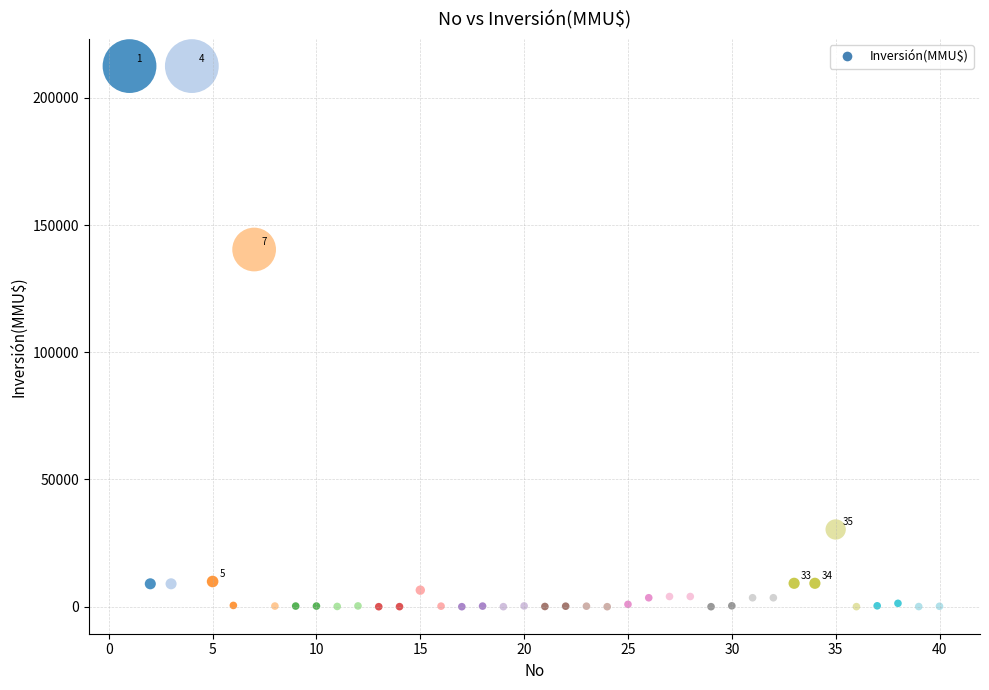

What Y value in the scatter plot is closest to 106250?

140400